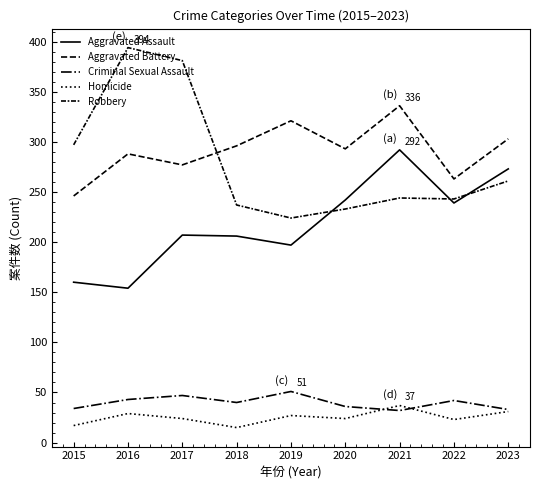

Is this an area chart (filled region under the line)?

No